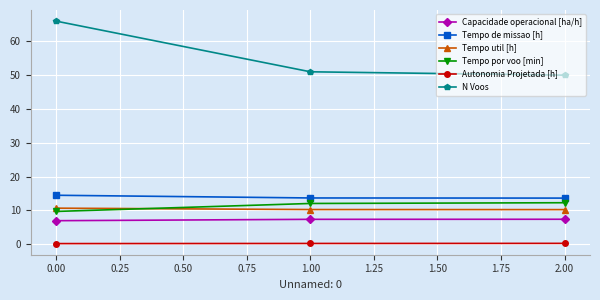

What is the difference between the maximum and minimum values in the N Voos series?

16.0